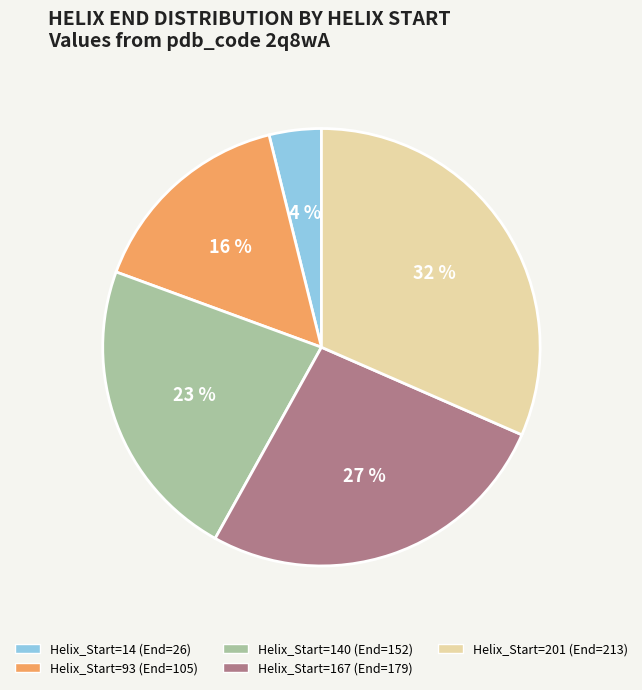

To the nearest percent, what is the average slice percentage?

20%